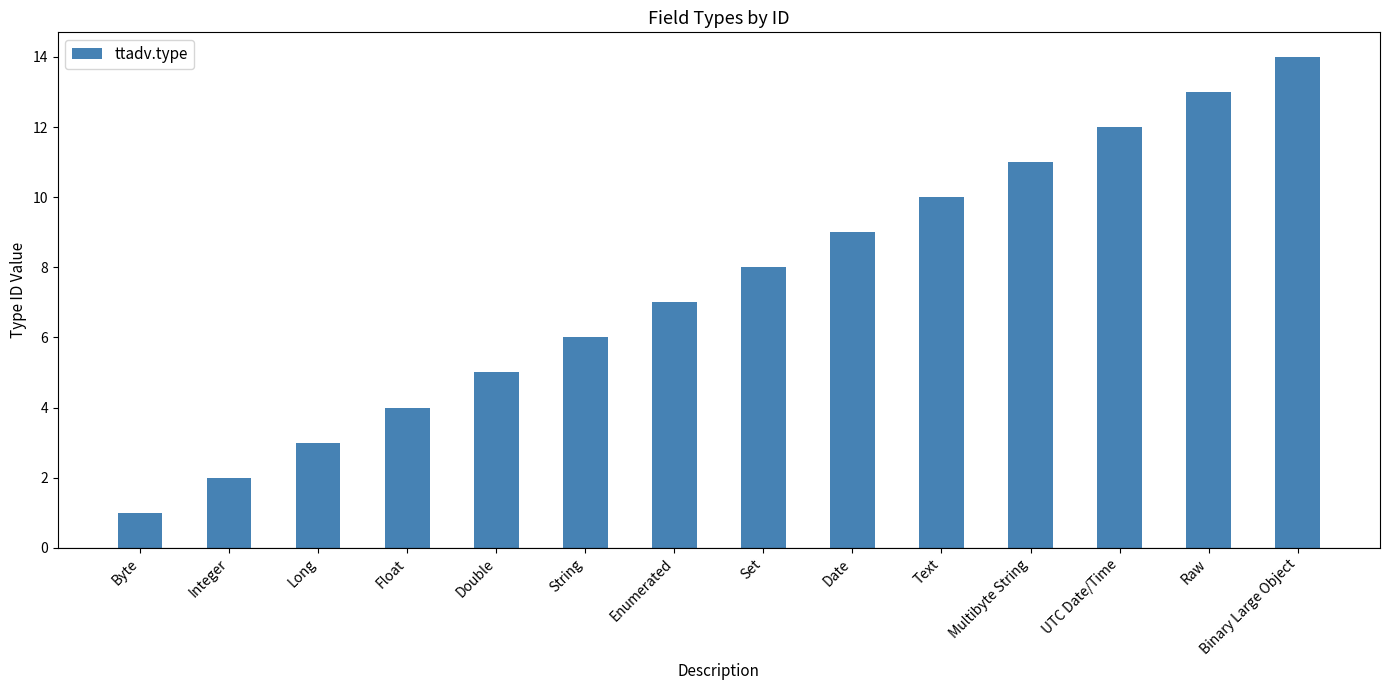

What is the label of the 9th bar from the left?

Date